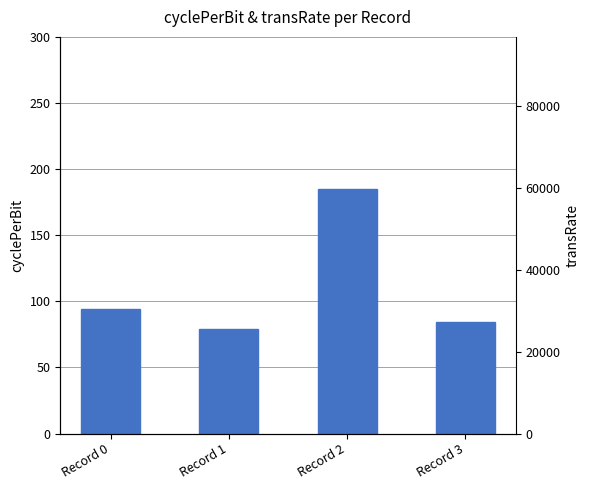

Reading left to right, what are all the values shown in this chart?

94.5	78.9	185.2	84.3